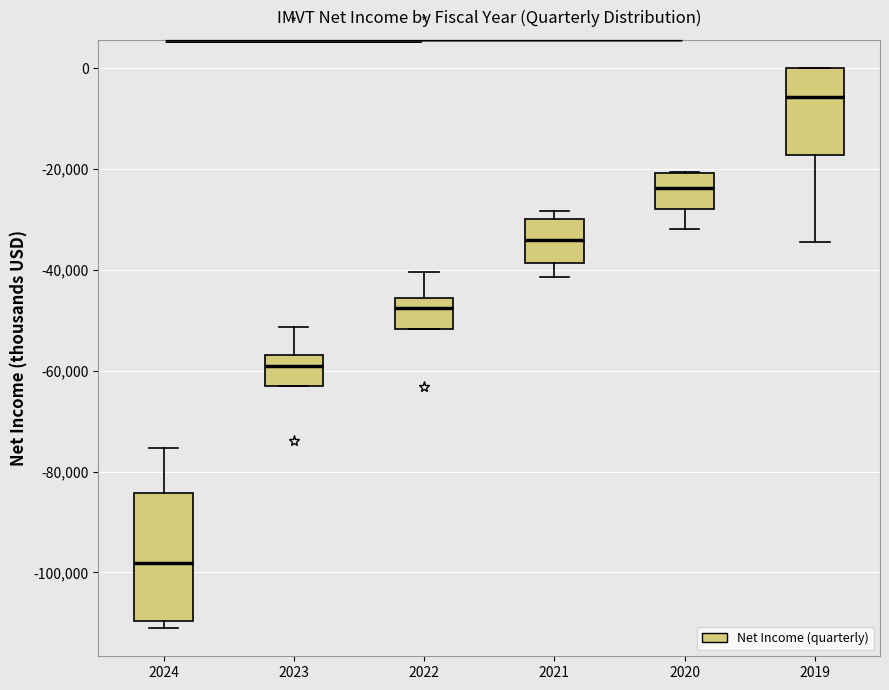

Which box is the tallest, from its lower edge to its upper edge?

2024